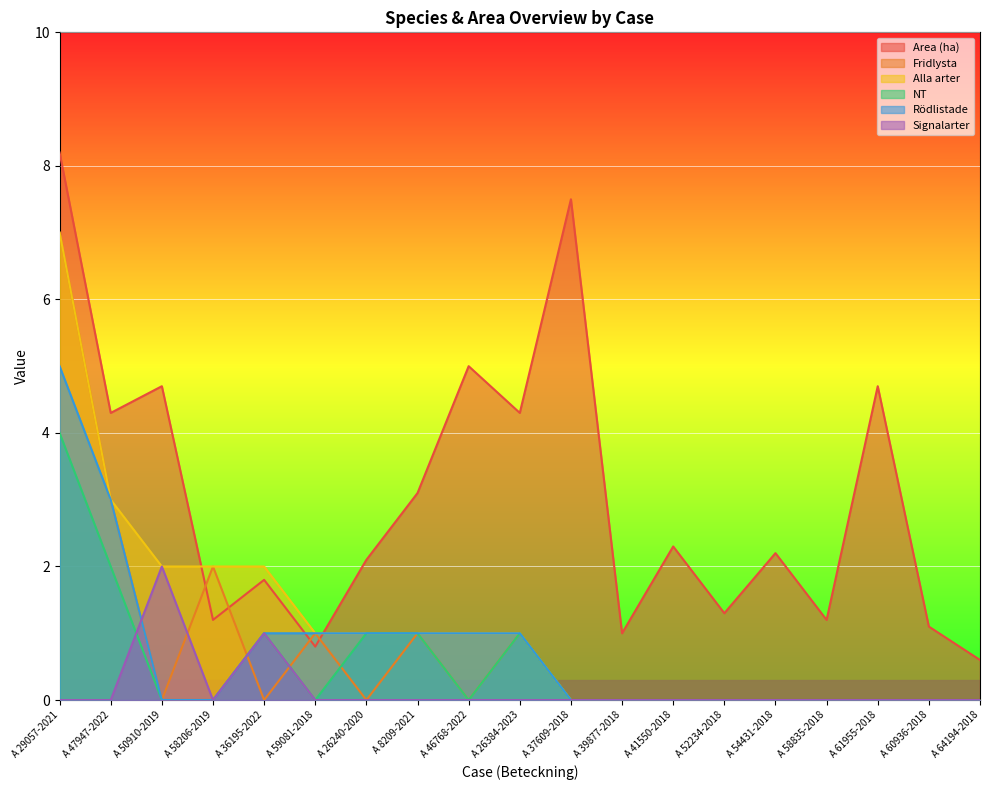

At which category is the sum across all series the highest?

A 29057-2021